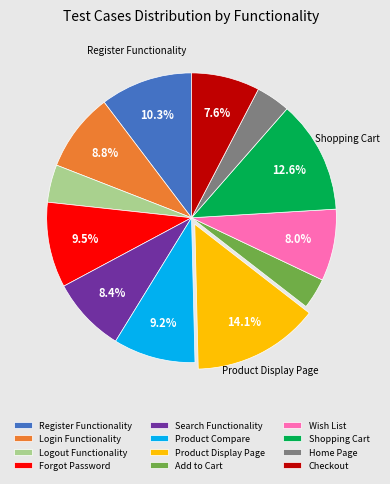

To the nearest percent, what portion does Search Functionality represent?

8%